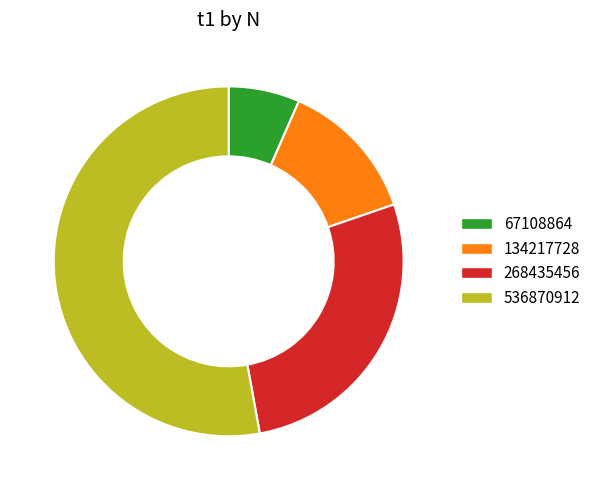

What is the ratio of the value at 268435456 to the value at 67108864?

4.2